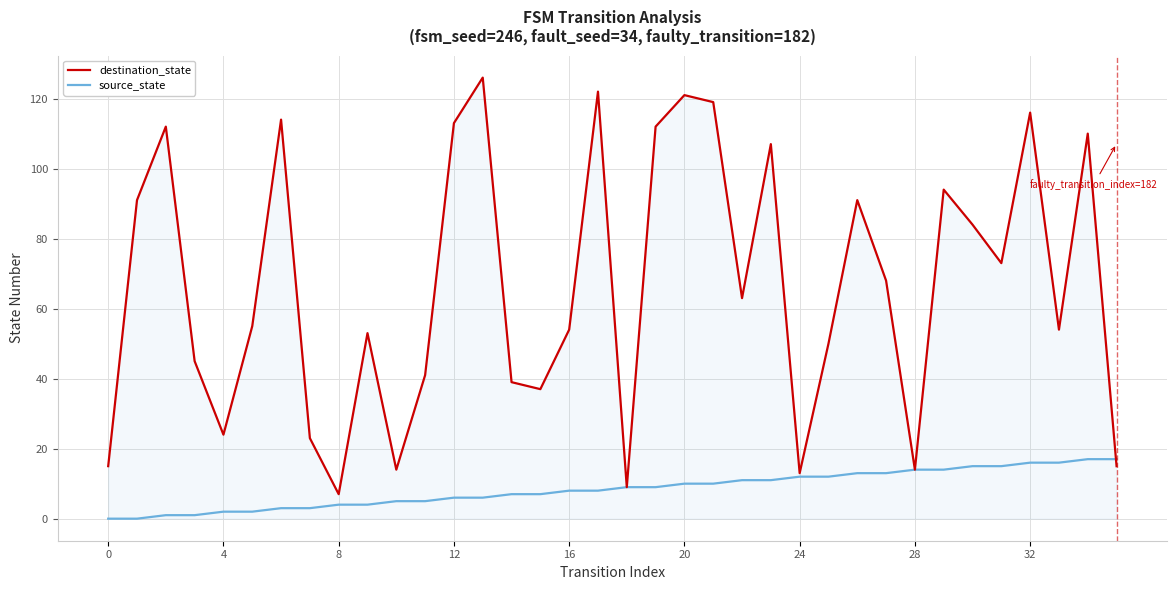

Which series has the largest range (max minus min)?

destination_state